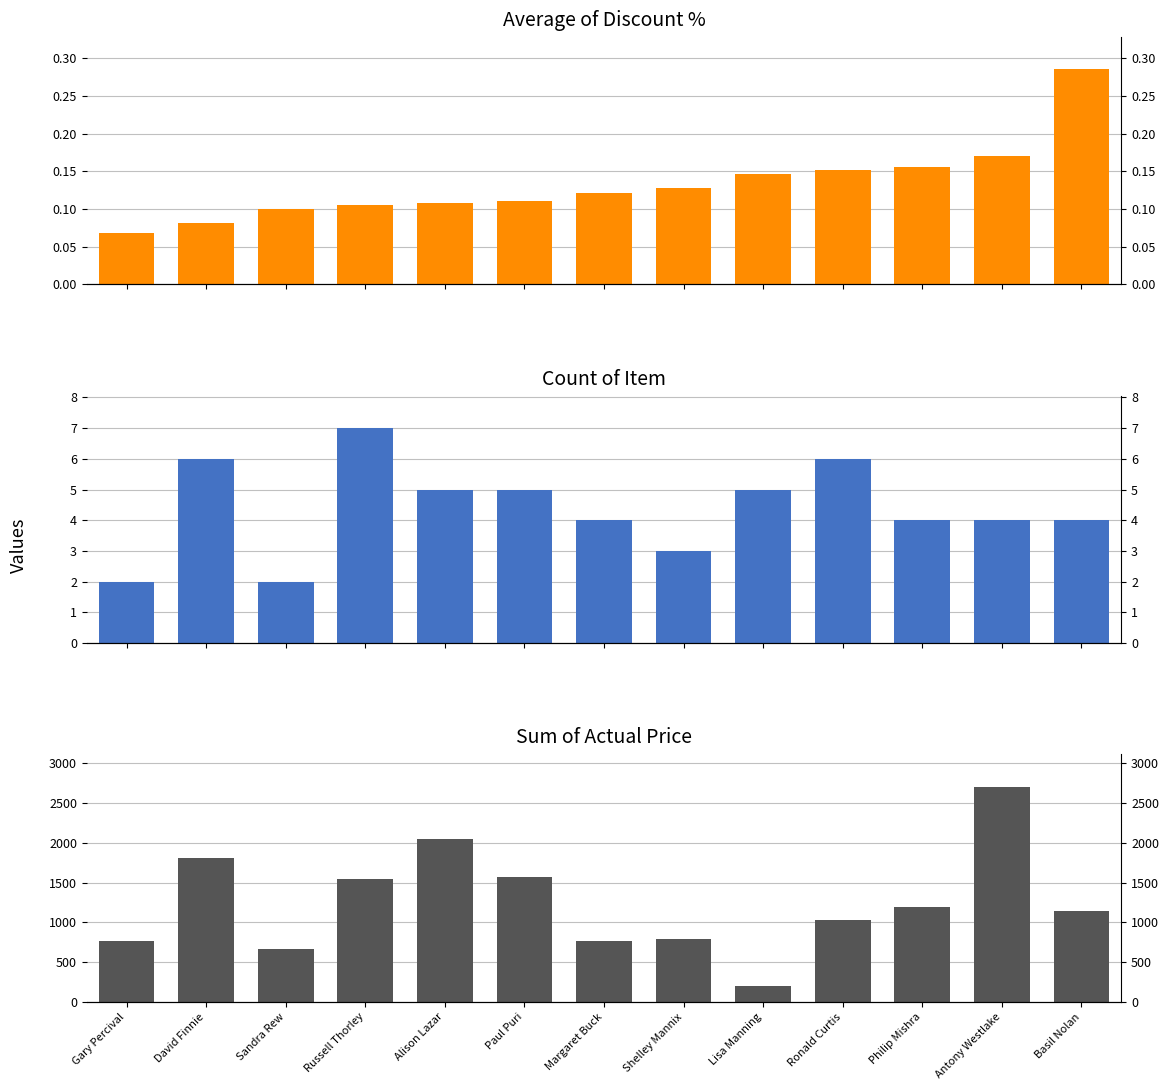

How many data points does each series have?

13